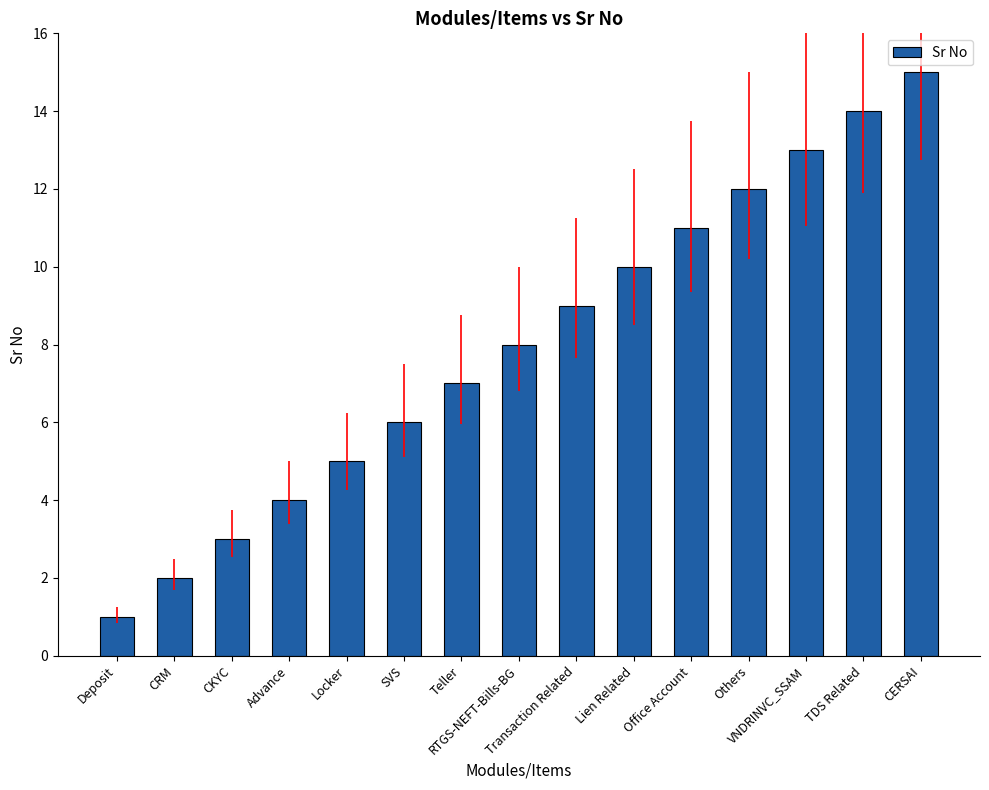

Reading left to right, what are all the values shown in this chart?

Deposit=1	CRM=2	CKYC=3	Advance=4	Locker=5	SVS=6	Teller=7	RTGS-NEFT-Bills-BG=8	Transaction Related=9	Lien Related=10	Office Account=11	Others=12	VNDRINVC_SSAM=13	TDS Related=14	CERSAI=15